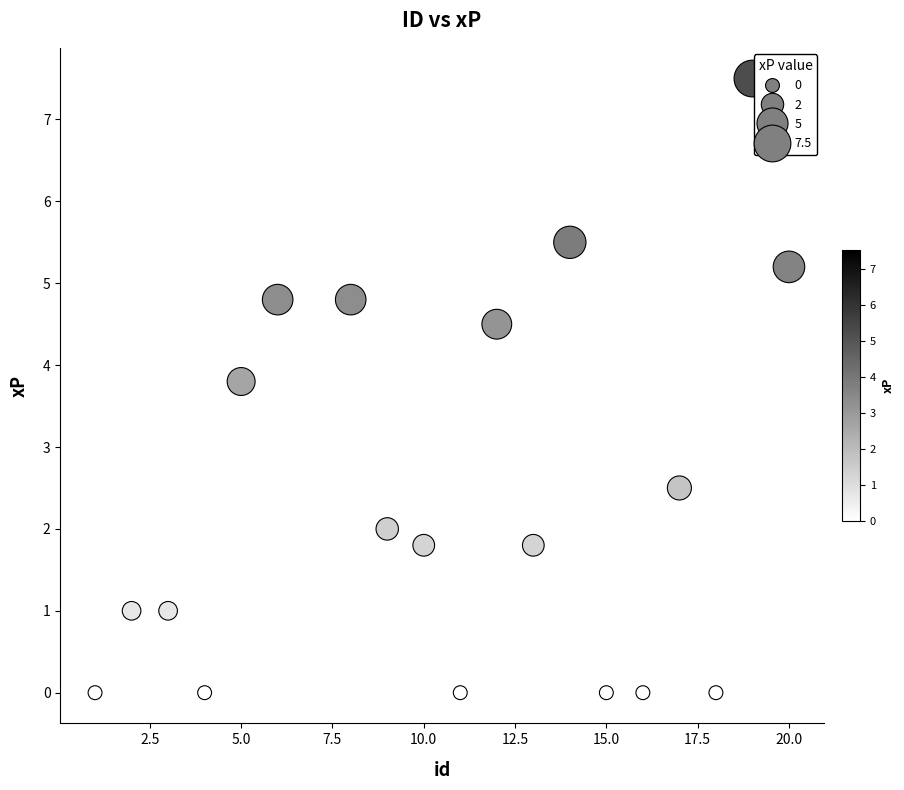

What is the range of X values (max minus min)?

19.0